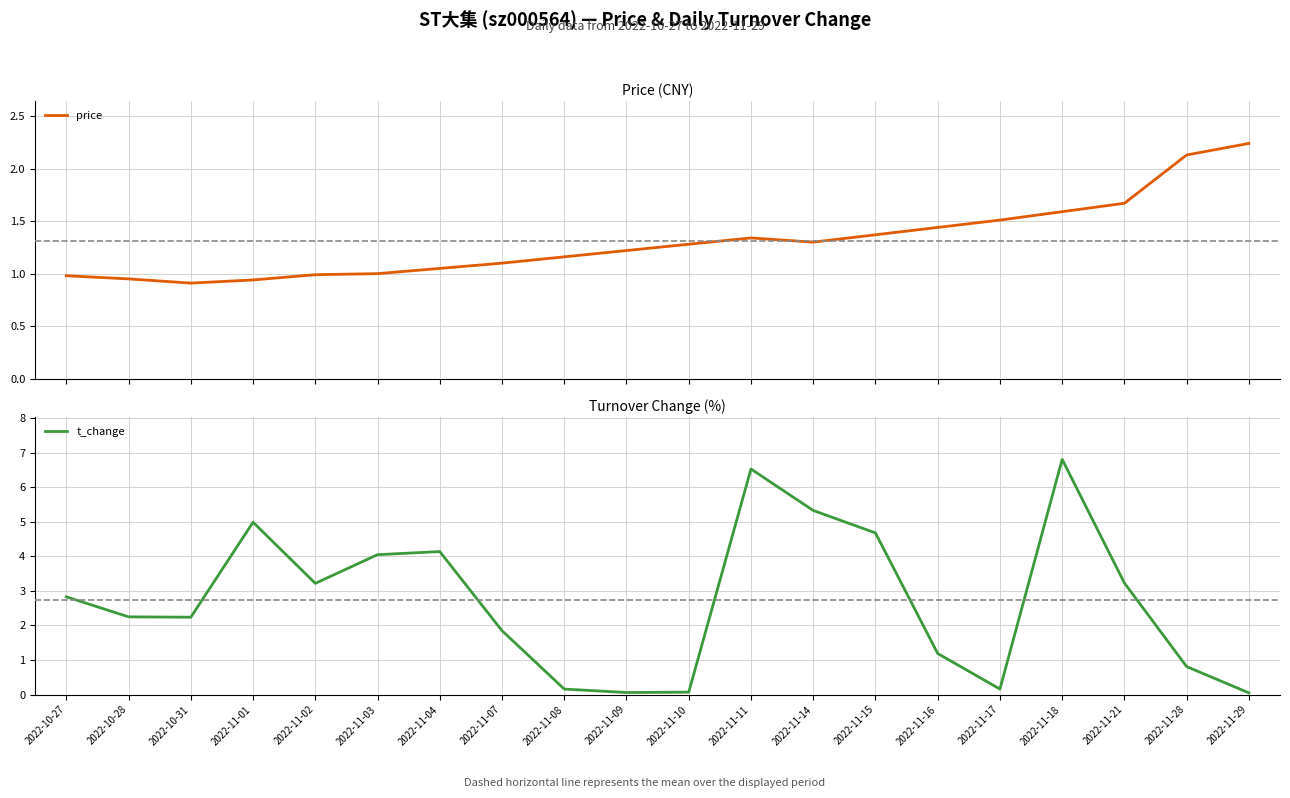

What is the label of the 3rd point from the left?

2022-10-31